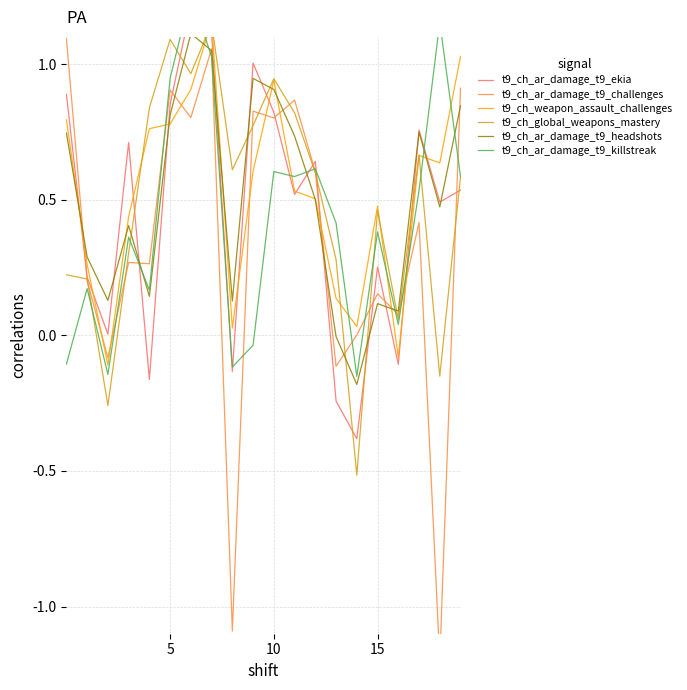

Which series changed the most between 12 and 16?

t9_ch_ar_damage_t9_ekia